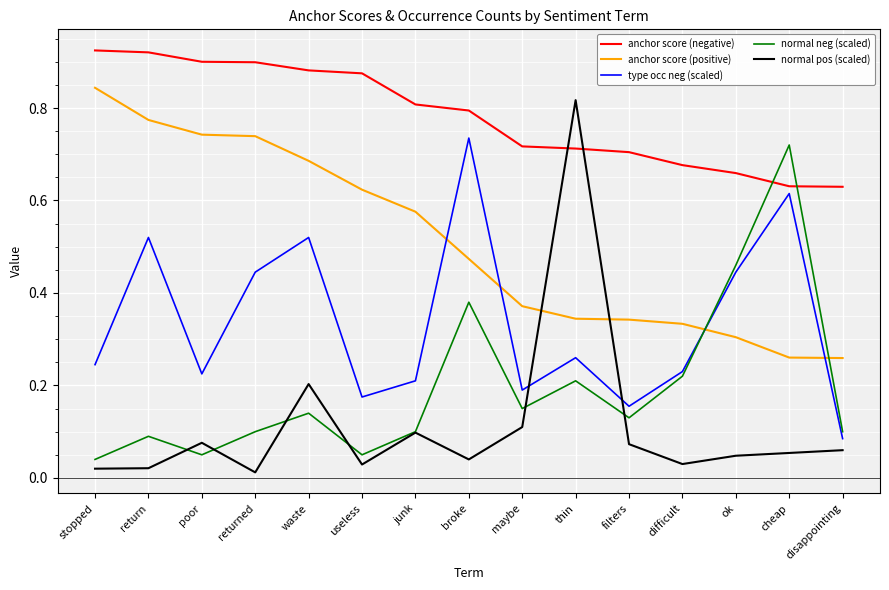

True or false: normal neg (scaled) has more than 1 interior local peaks.

True